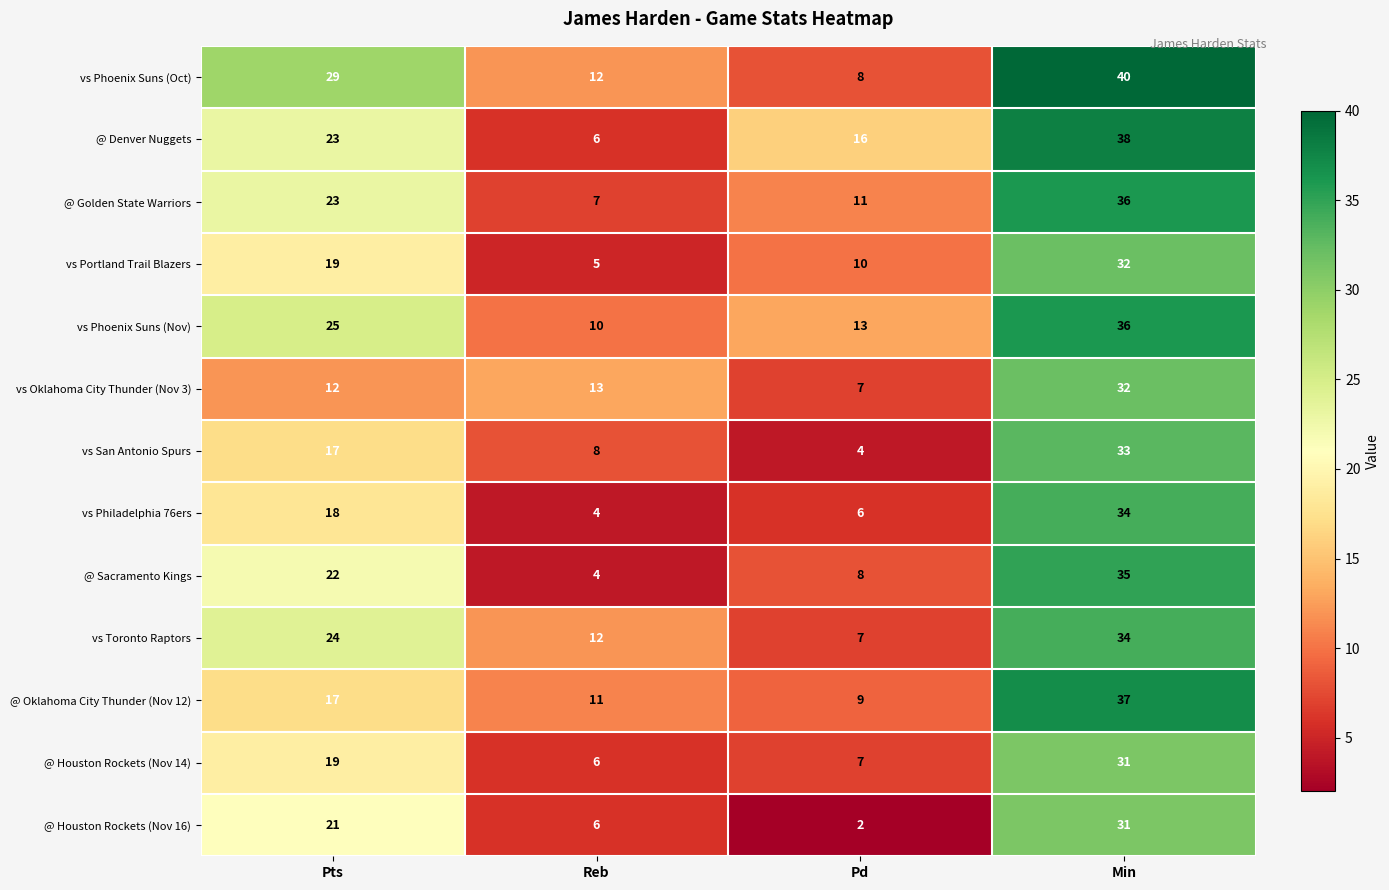

How many @ Golden State Warriors values are between 11 and 36?

3